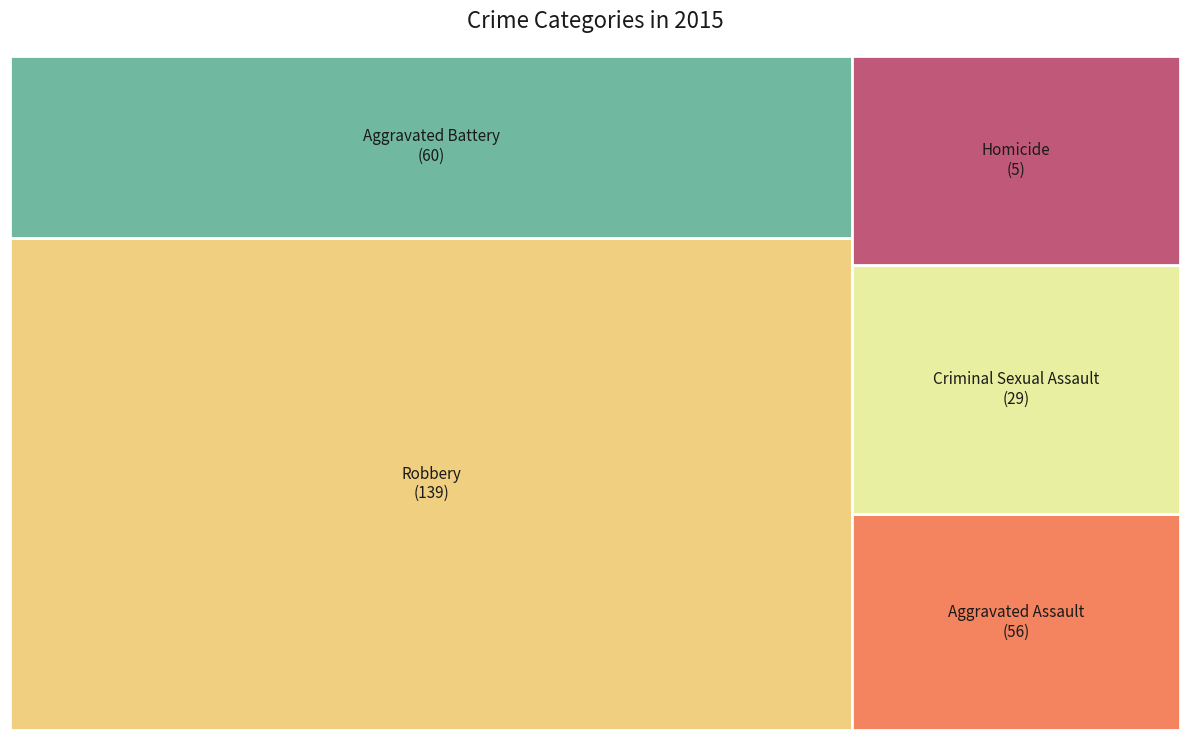

Does any single category account for the majority?

No